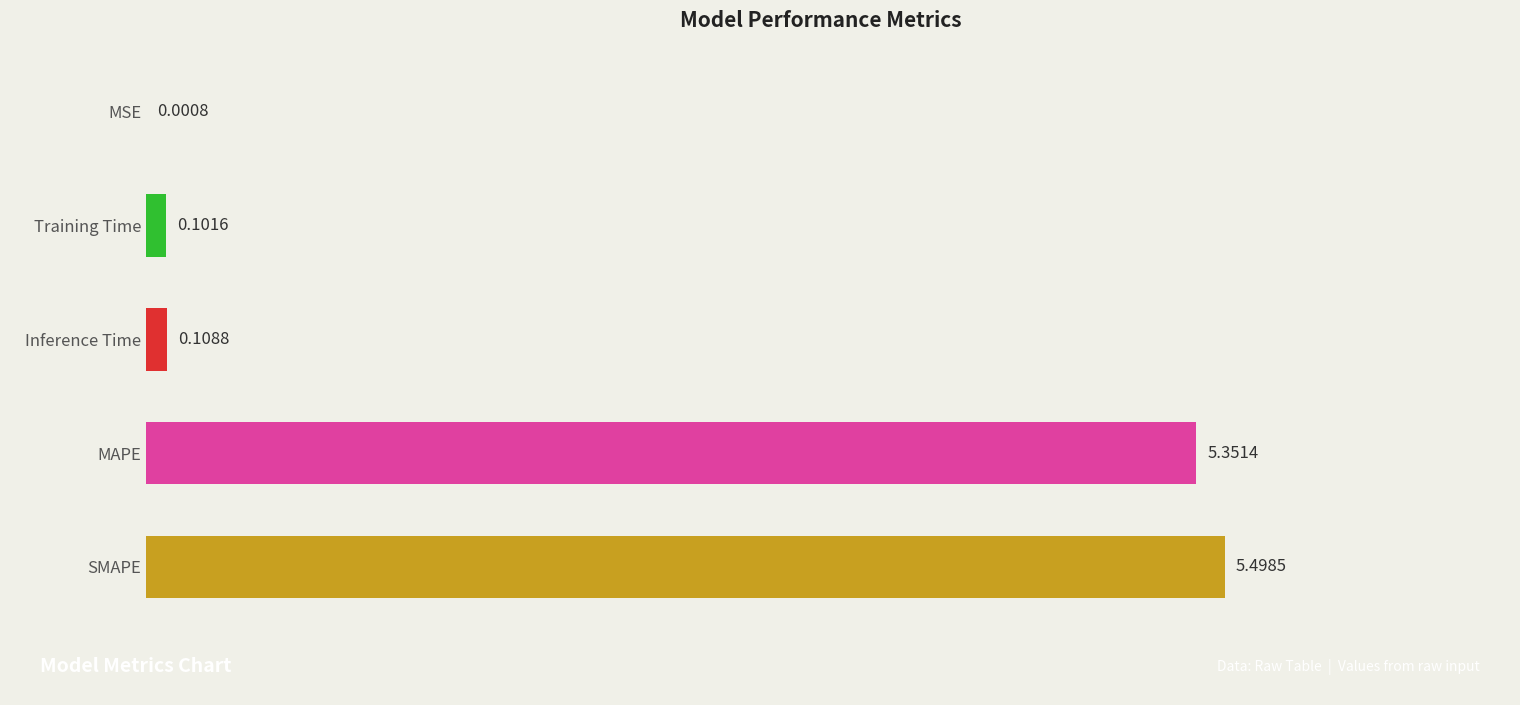

Between MSE and MAPE, which is larger?

MAPE